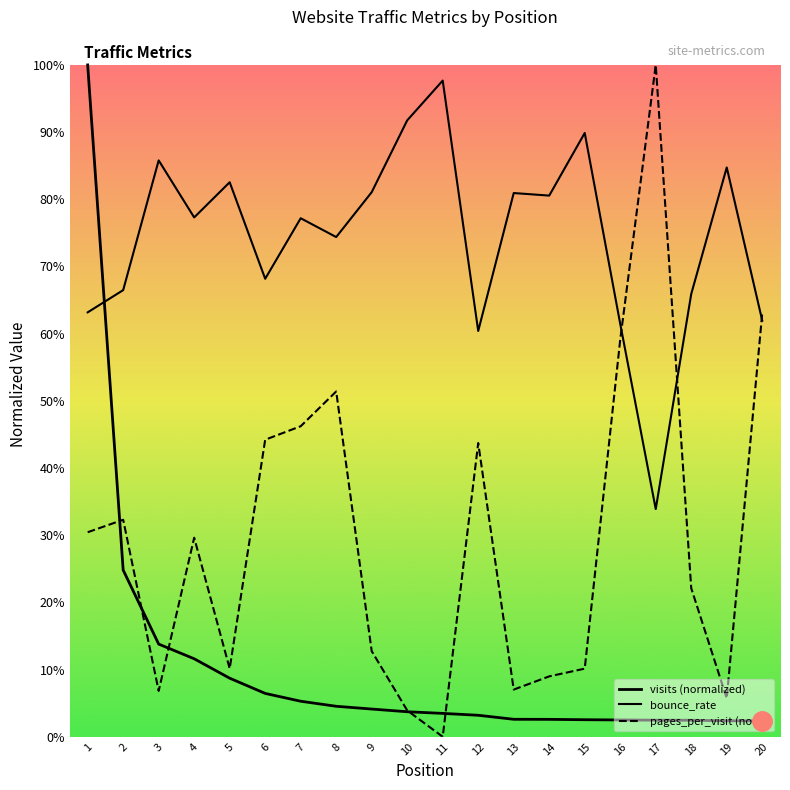

Where is pages_per_visit nearest to the value 0?

11